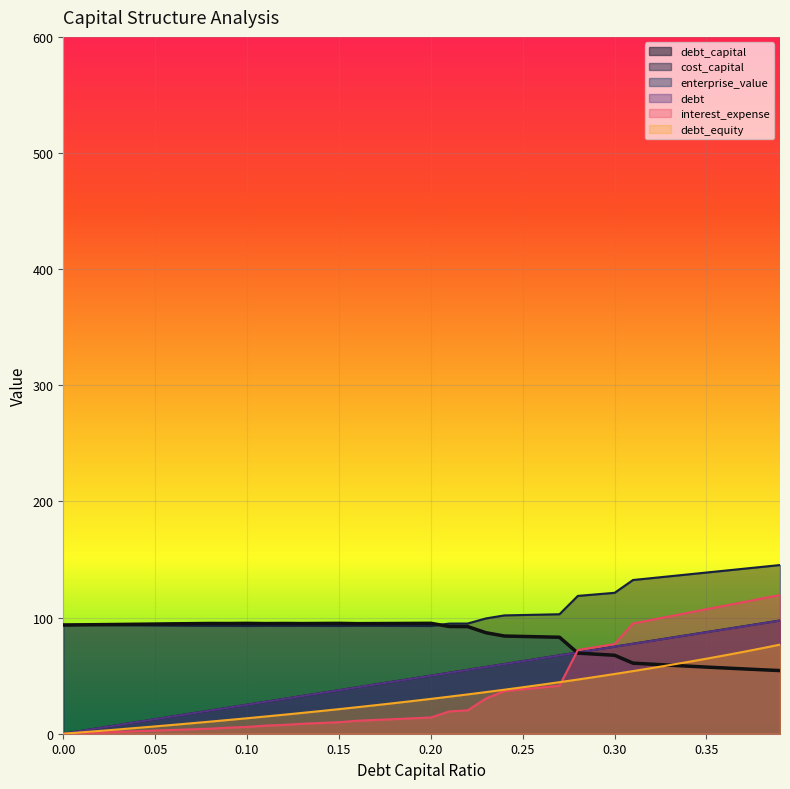

Is it true that cost_capital equals 151.9 at 0.13?

False